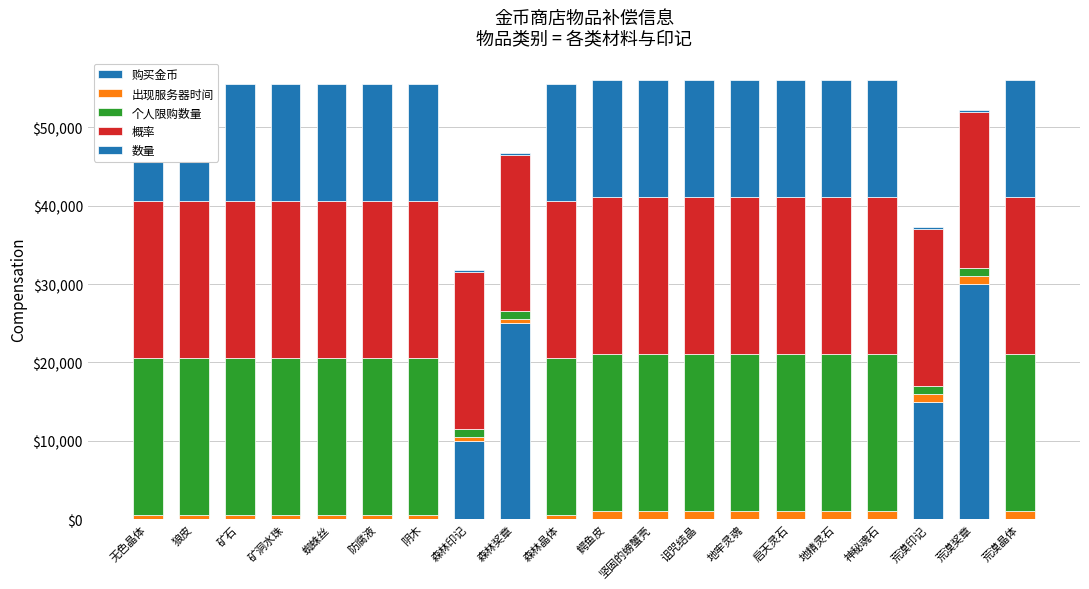

True or false: 数量 has a value of 342 at 荒漠印记.

False